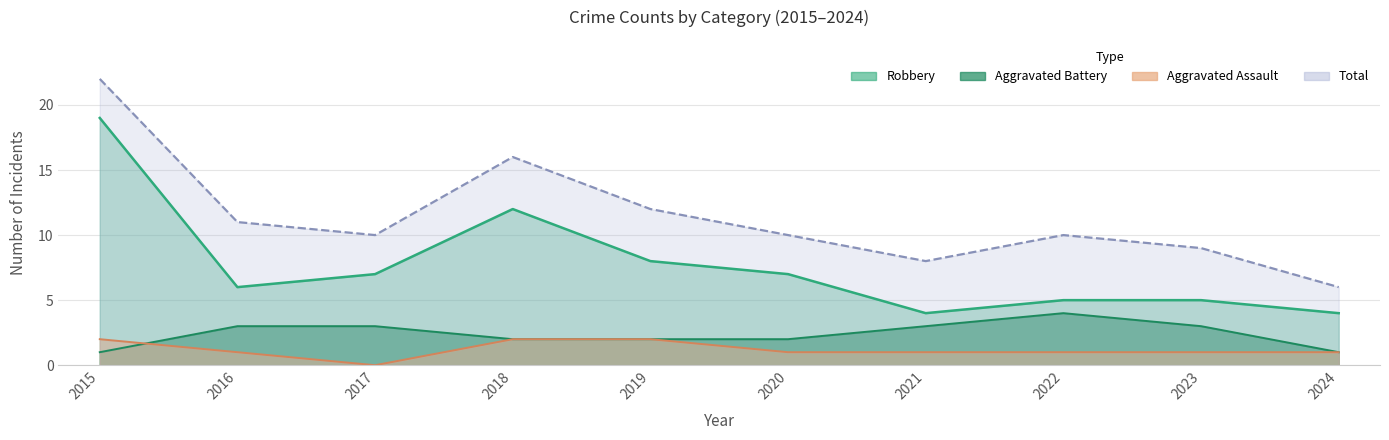

What are all the series names shown in the legend?

Aggravated Assault, Aggravated Battery, Robbery, Total